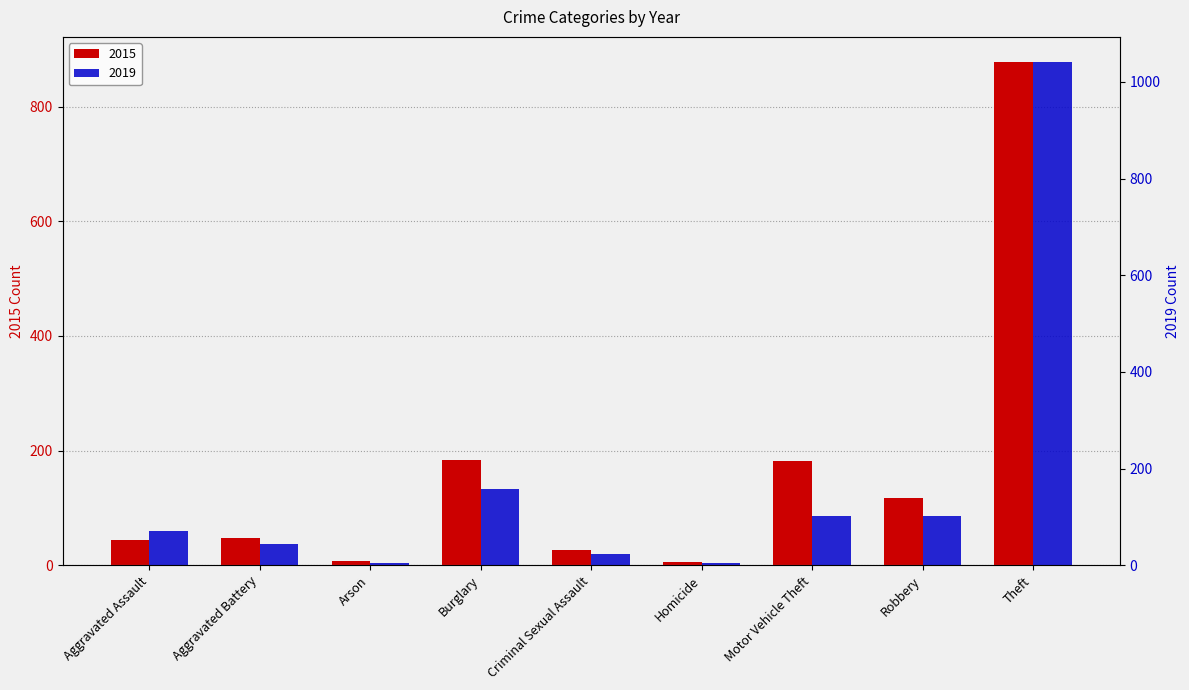

True or false: 2019 has a value of 11 at Criminal Sexual Assault.

False